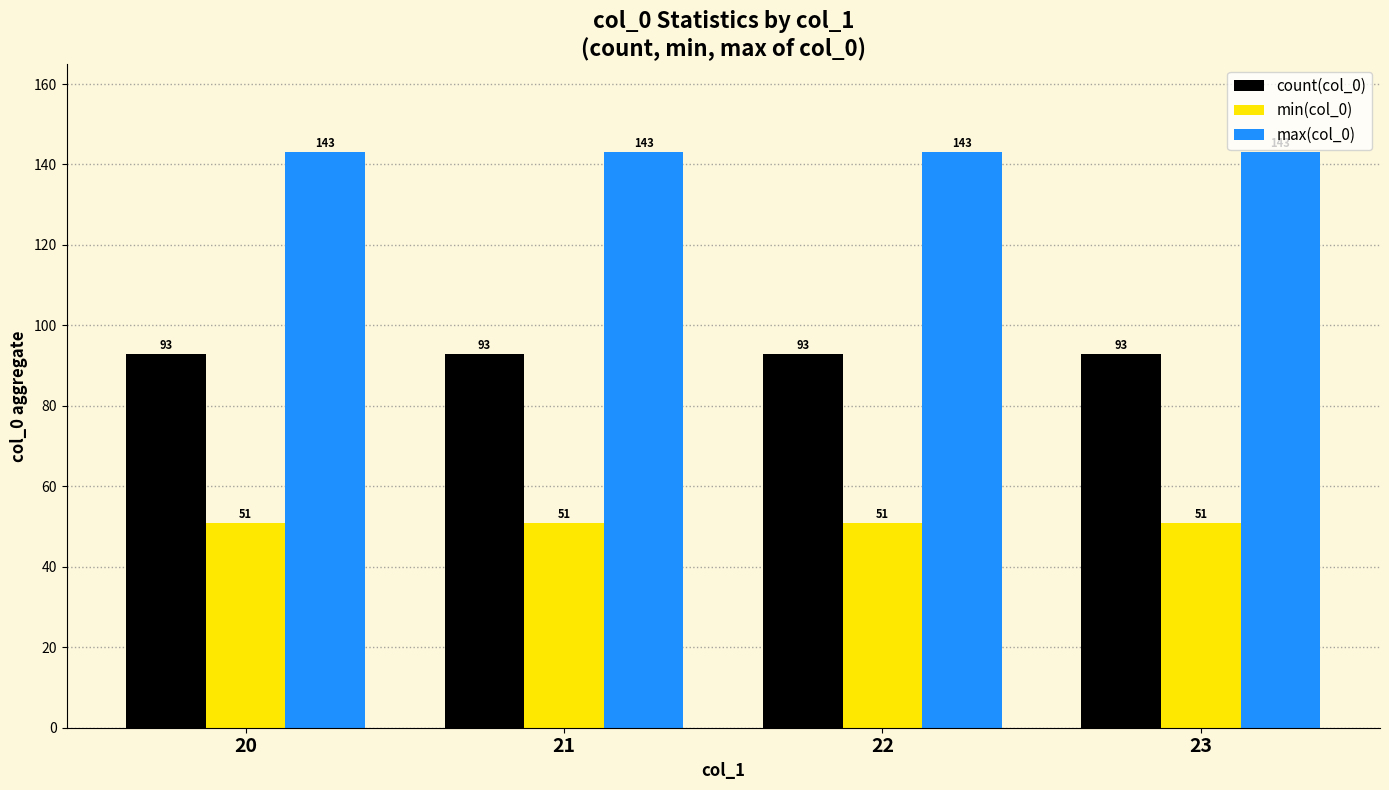

Is the value of max(col_0) at 20 greater than the value of min(col_0) at 20?

Yes